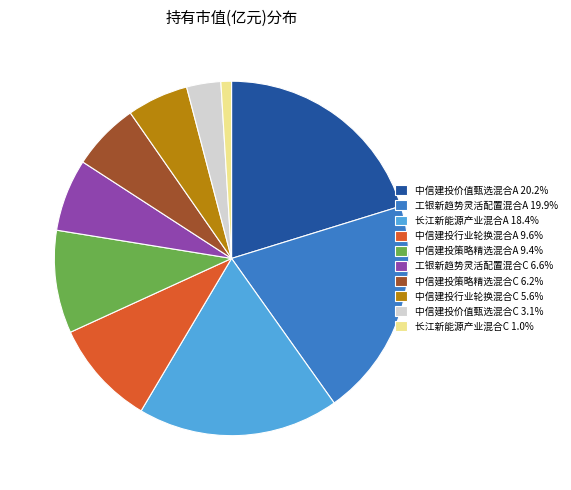

Do 中信建投策略精选混合A 9.4% and 中信建投价值甄选混合C 3.1% together represent more than half of the pie?

No